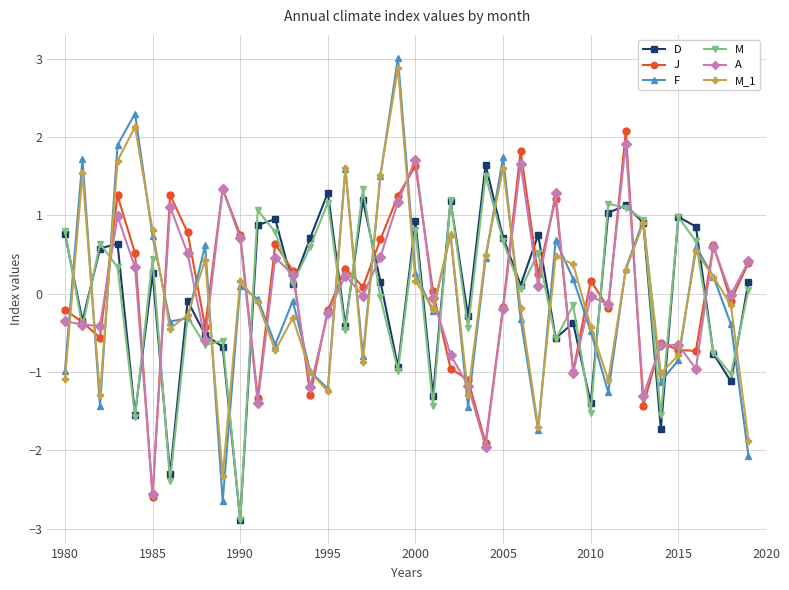

True or false: J has more than 1 points higher than both neighbors.

True